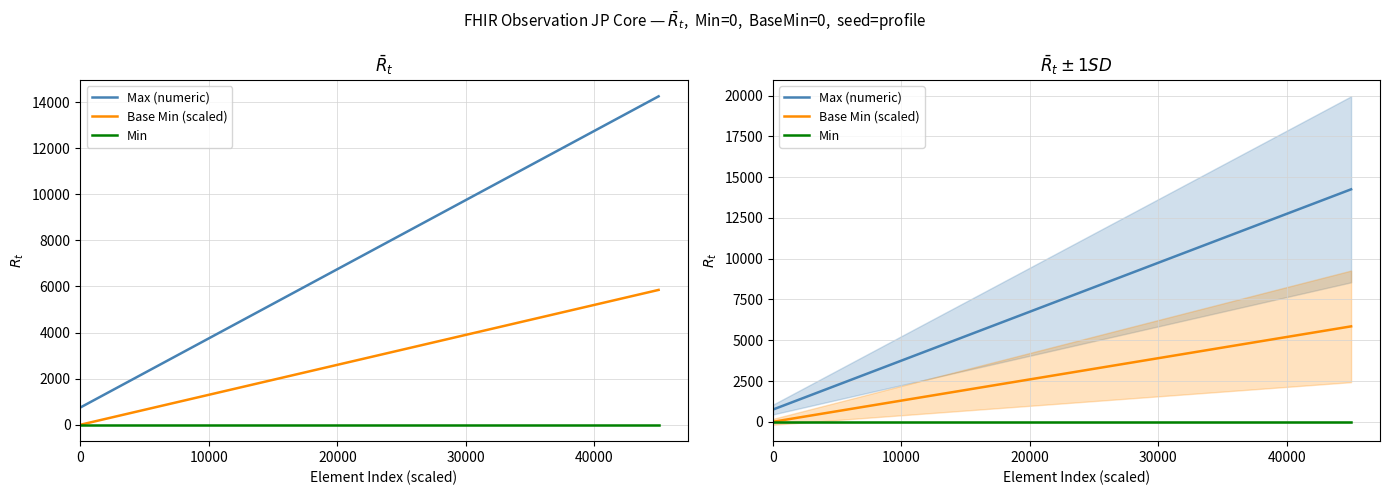

Reading left to right, list all the values displayed in this chart.

Max (numeric): 750	1500	2250	3000	3750	4500	5250	6000	6750	7500	8250	9000	9750	10500	11250	12000	12750	13500	14250
Base Min (scaled): 0	325	650	975	1300	1625	1950	2275	2600	2925	3250	3575	3900	4225	4550	4875	5200	5525	5850
Min: 0	0	0	0	0	0	0	0	0	0	0	0	0	0	0	0	0	0	0